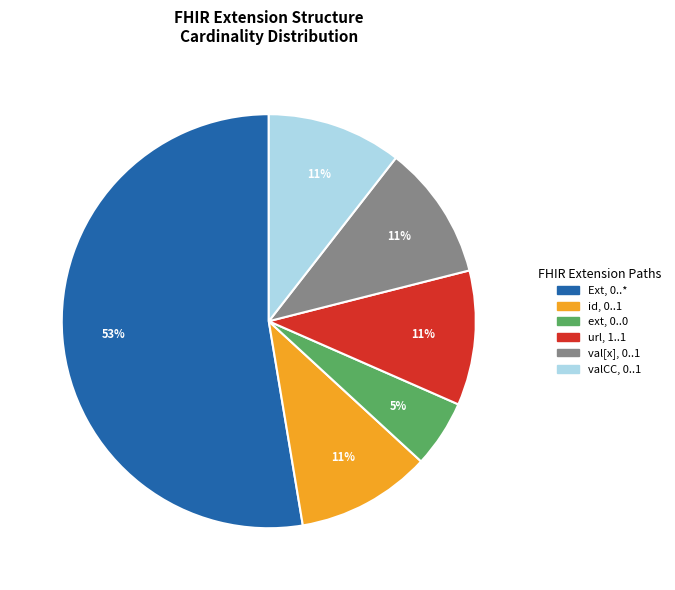

Is it true that id, 0..1 is 11% of the pie?

True